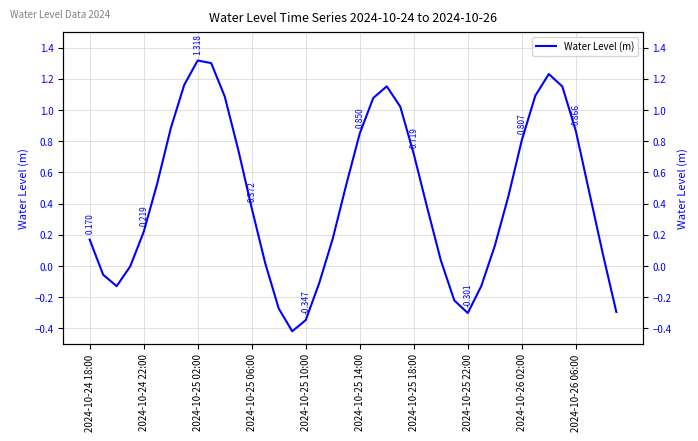

What is the maximum value shown in the chart?

1.3